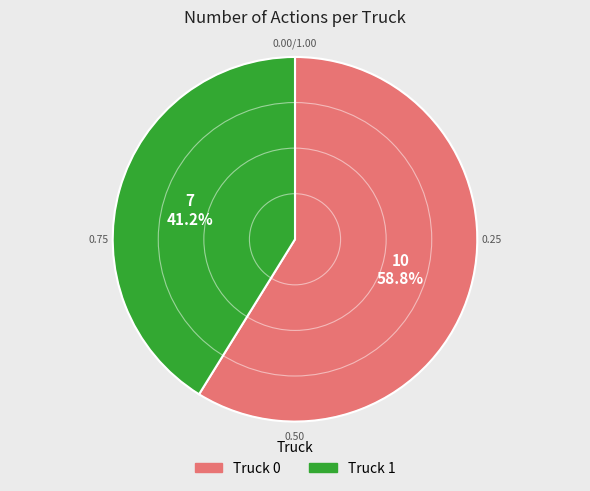

How much of the chart is everything except Truck 0?

41.2%